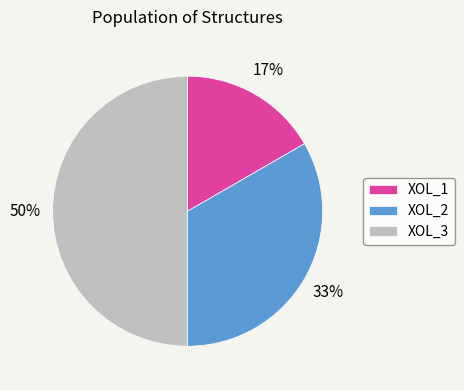

Rank the categories by value from lowest to highest.

XOL_1, XOL_2, XOL_3